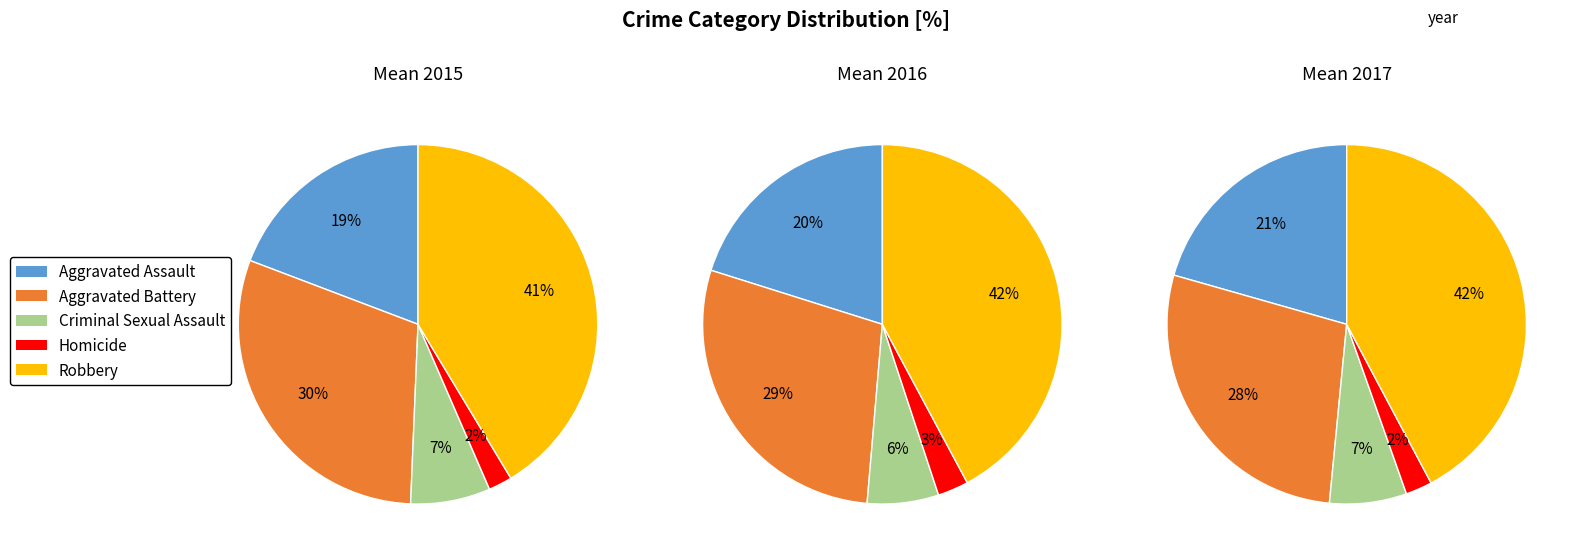

Count the number of slices in the pie.

5